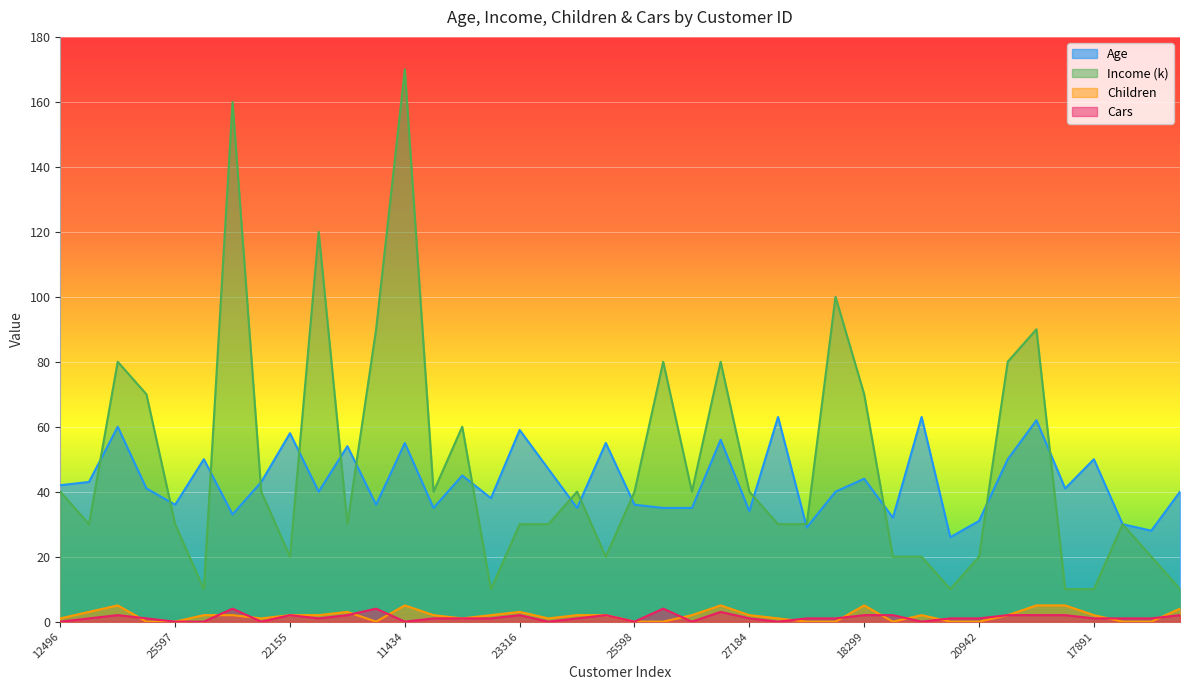

How many lines are shown in the chart?

4